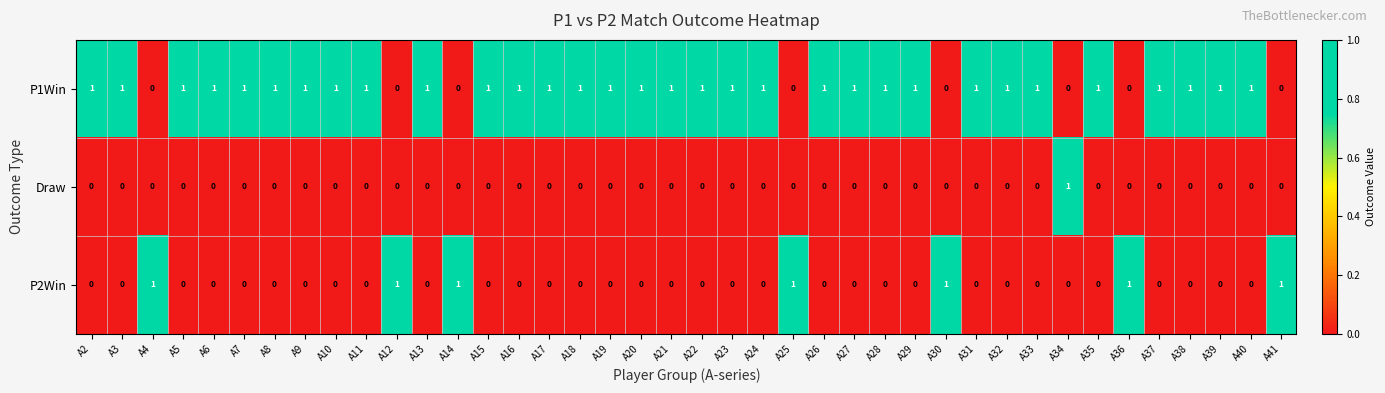

The value of P2Win at A22 is 0. True or false?

True